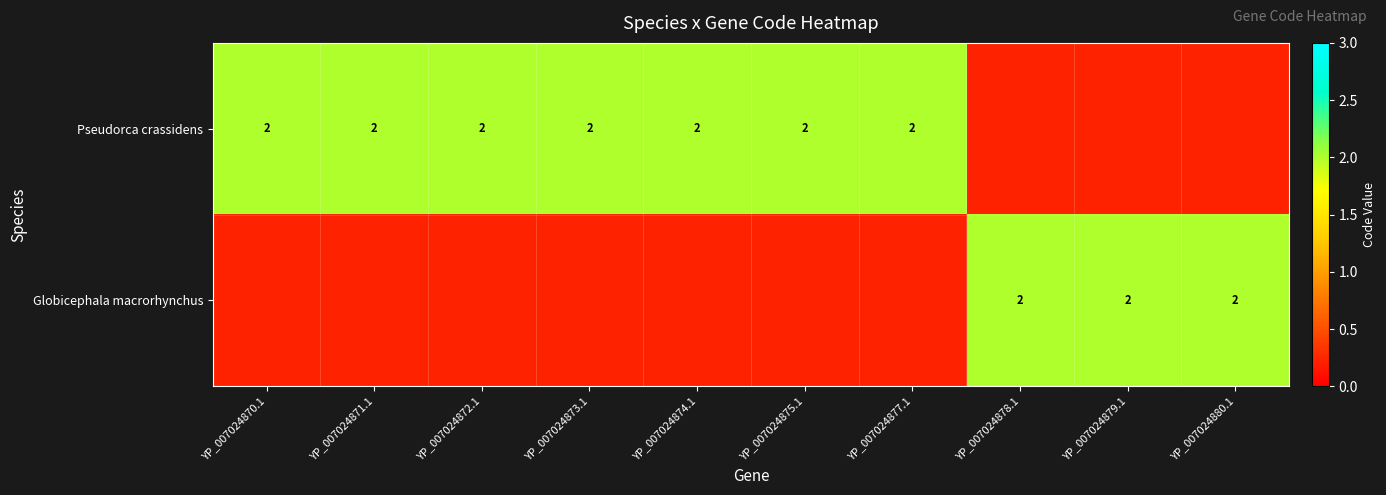

Is it true that Pseudorca crassidens equals 2 at 3?

True